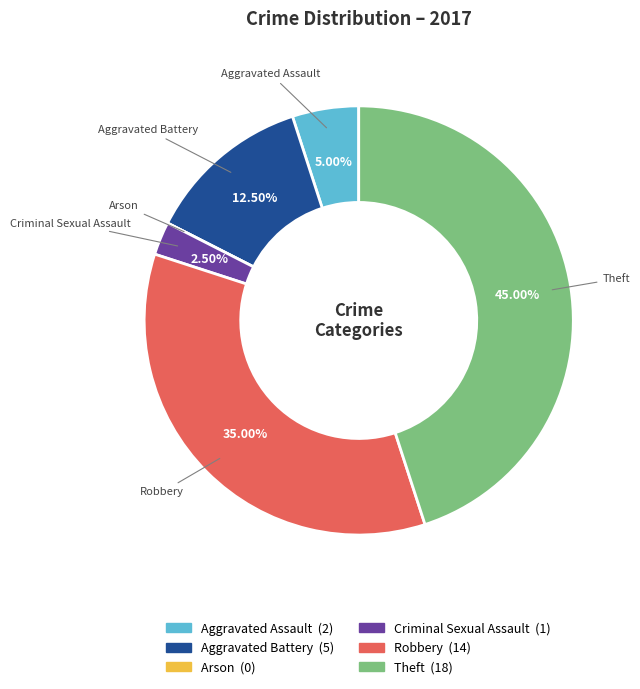

Do Robbery and Theft together represent more than half of the pie?

Yes